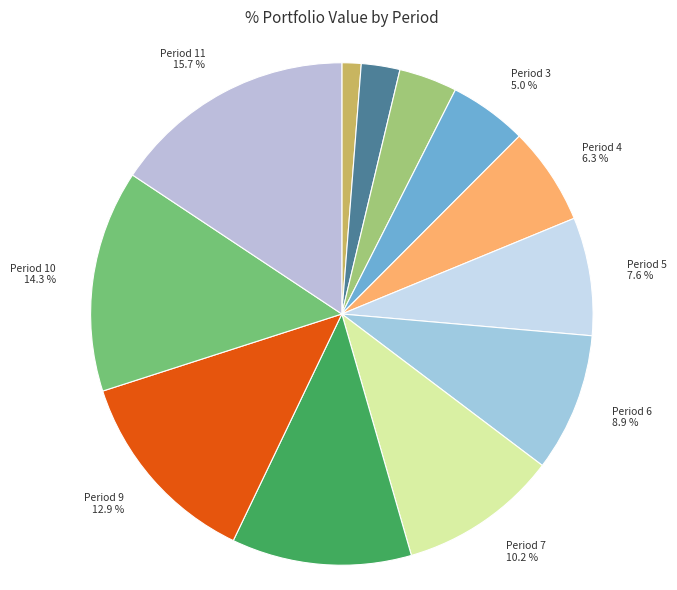

To the nearest percent, what is the difference between the Period 7 and Period 0 slice percentages?

9%